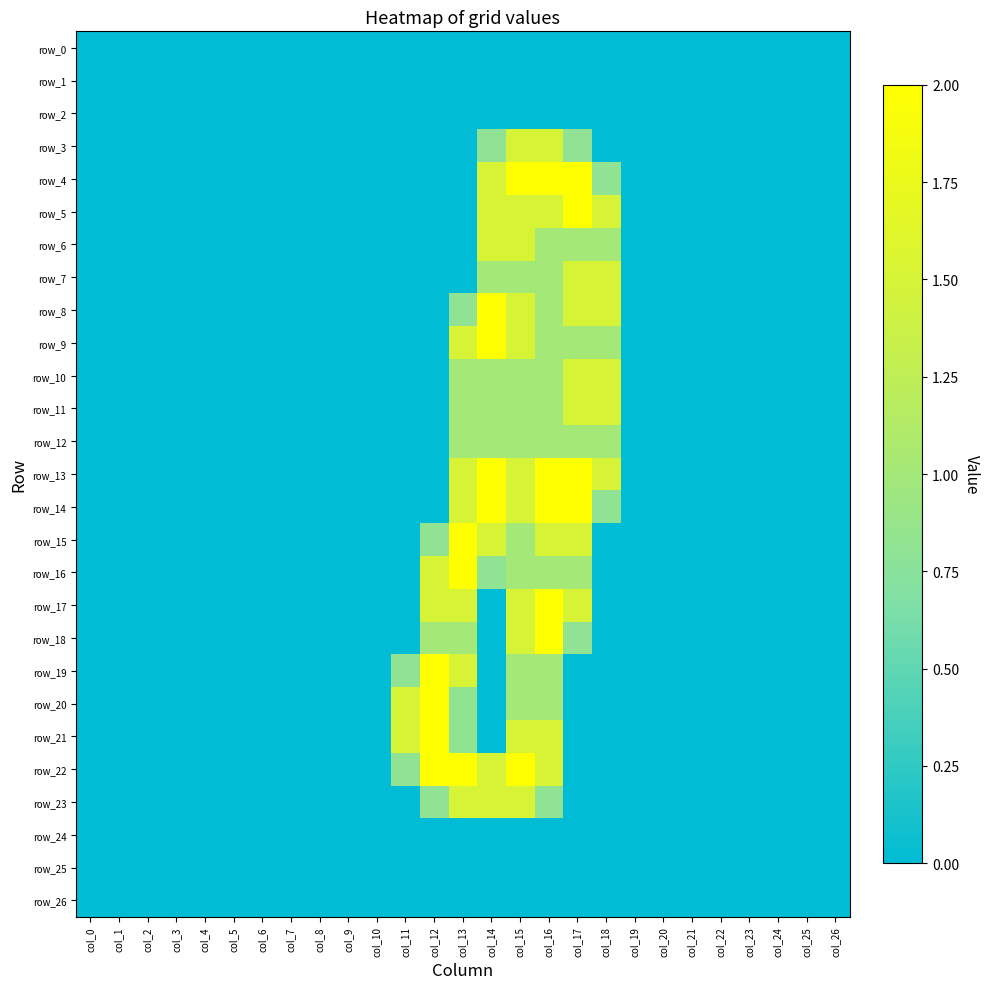

What is the sum of the row_5 values at col_26 and col_18?

1.5